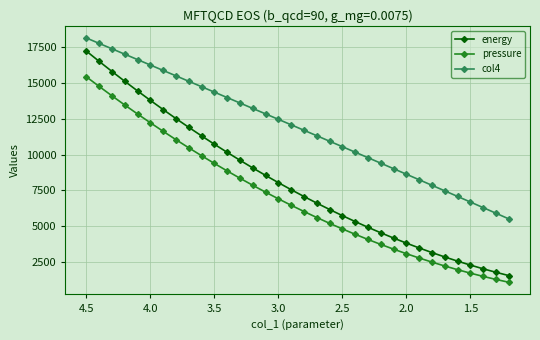

What are all the series names shown in the legend?

energy, pressure, col4